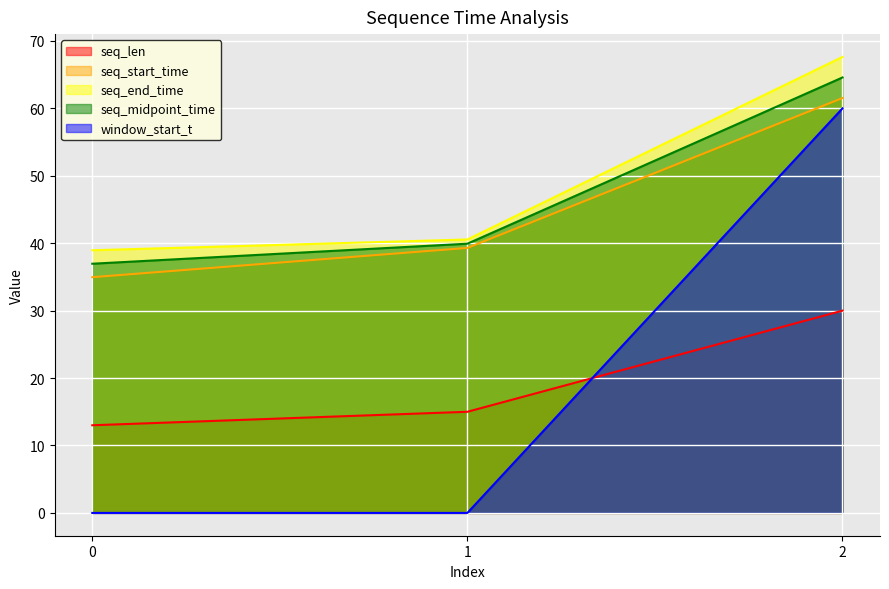

How many lines are shown in the chart?

5